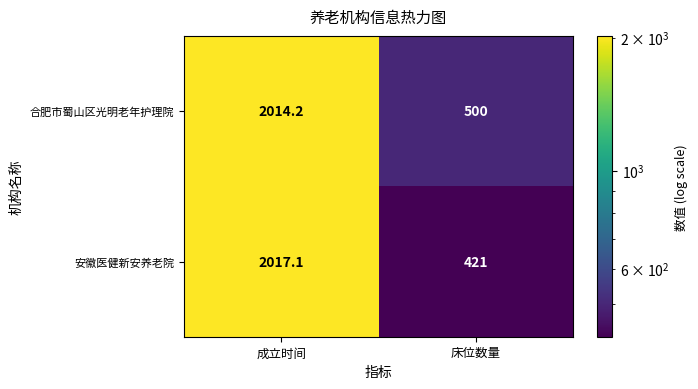

What is the difference between the highest and lowest values at 成立时间?

2.9